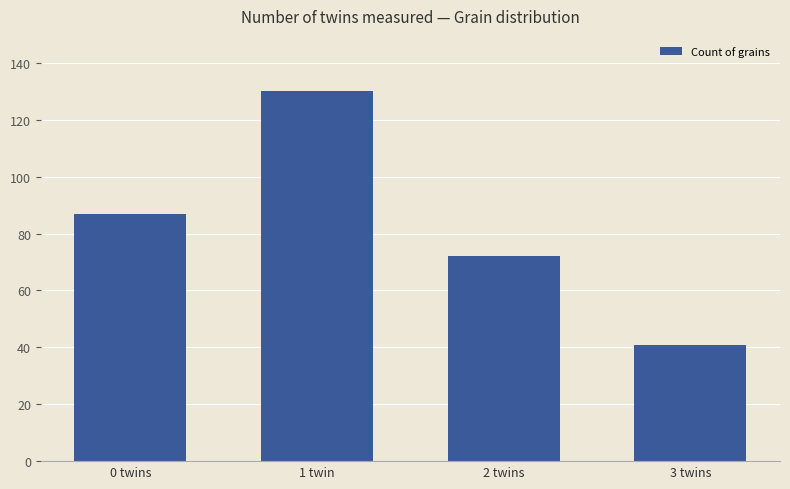

At which label is the value closest to 85?

0 twins